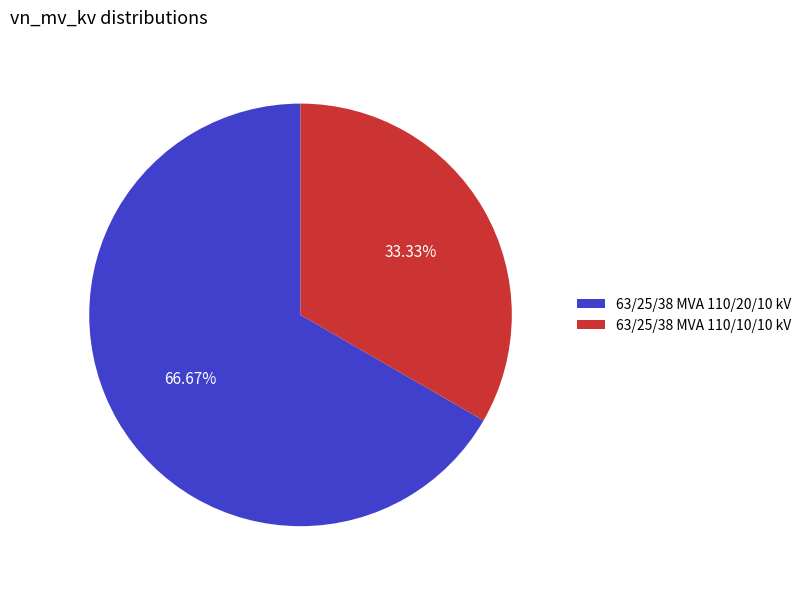

Does any single category account for the majority?

Yes